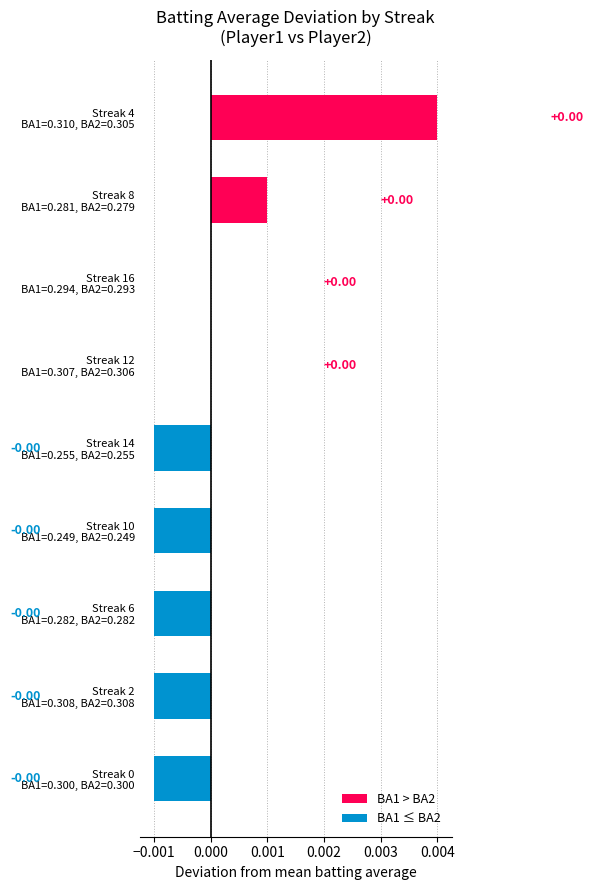

How many distinct data groups are displayed?

1